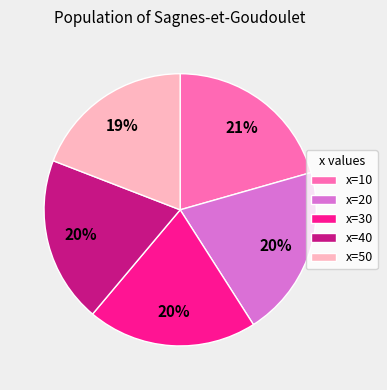

Does any single category account for the majority?

No